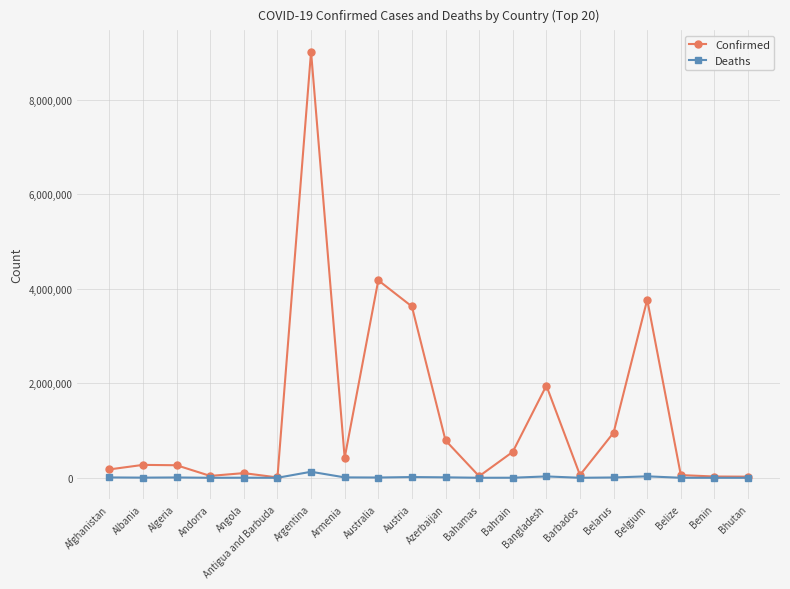

Is it true that Confirmed equals 33242 at Bahamas?

True